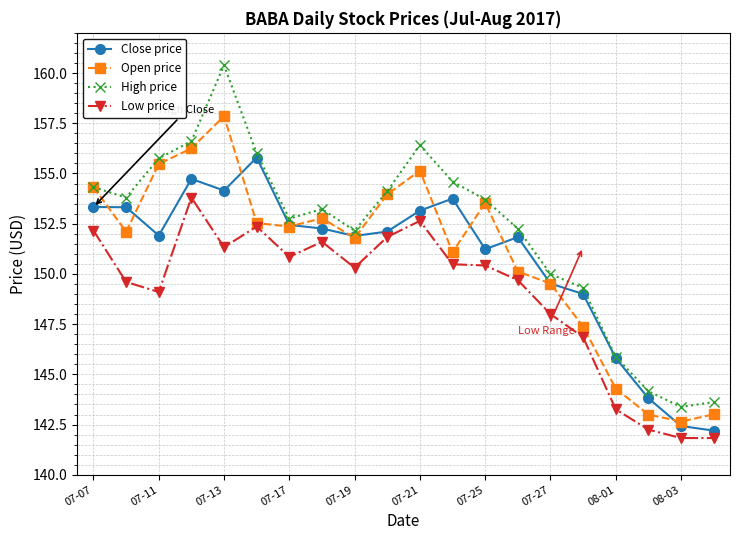

List the series in order of their peak value, lowest first.

Low price, Close price, Open price, High price